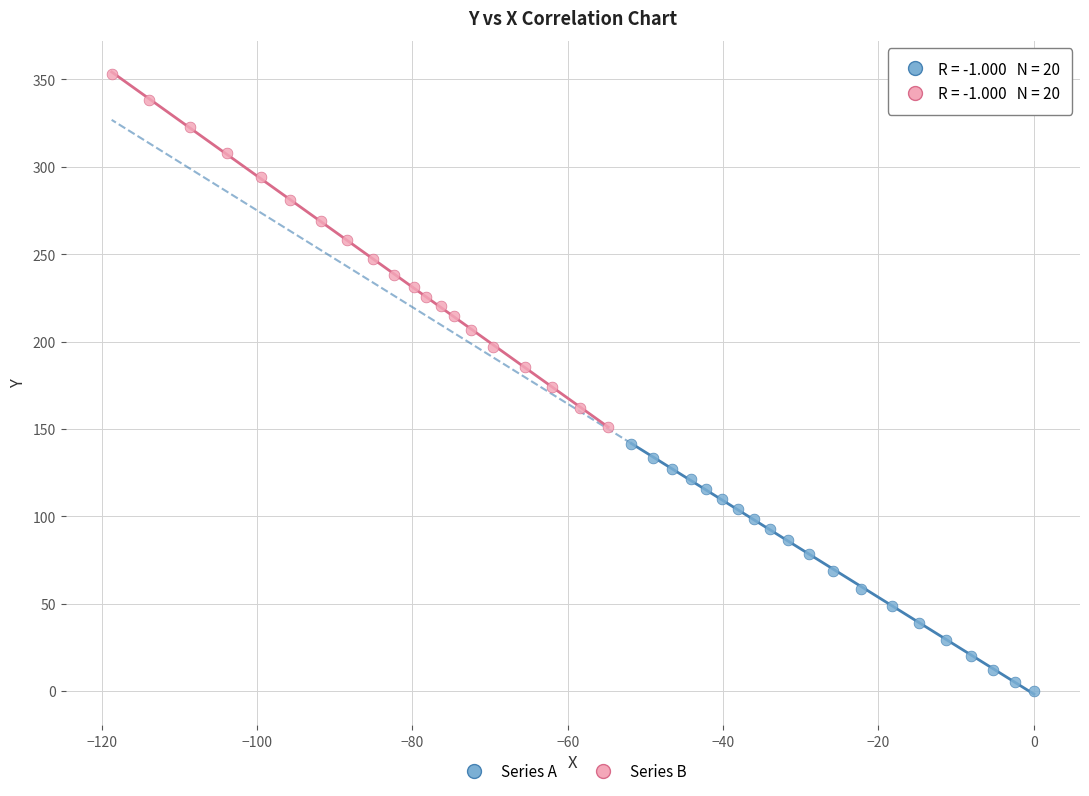

Which series has the widest spread of Y values?

Series B